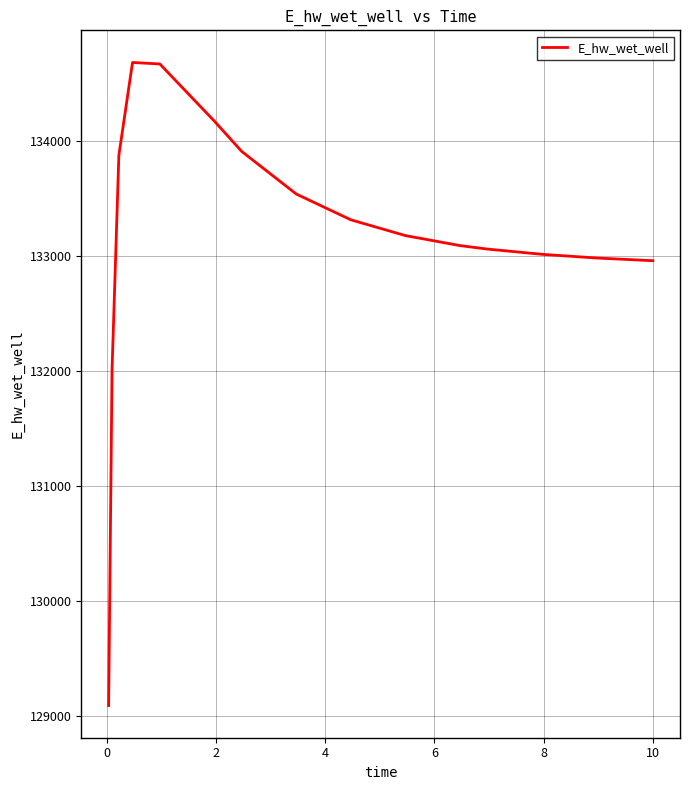

What is the maximum value shown in the chart?

134686.3